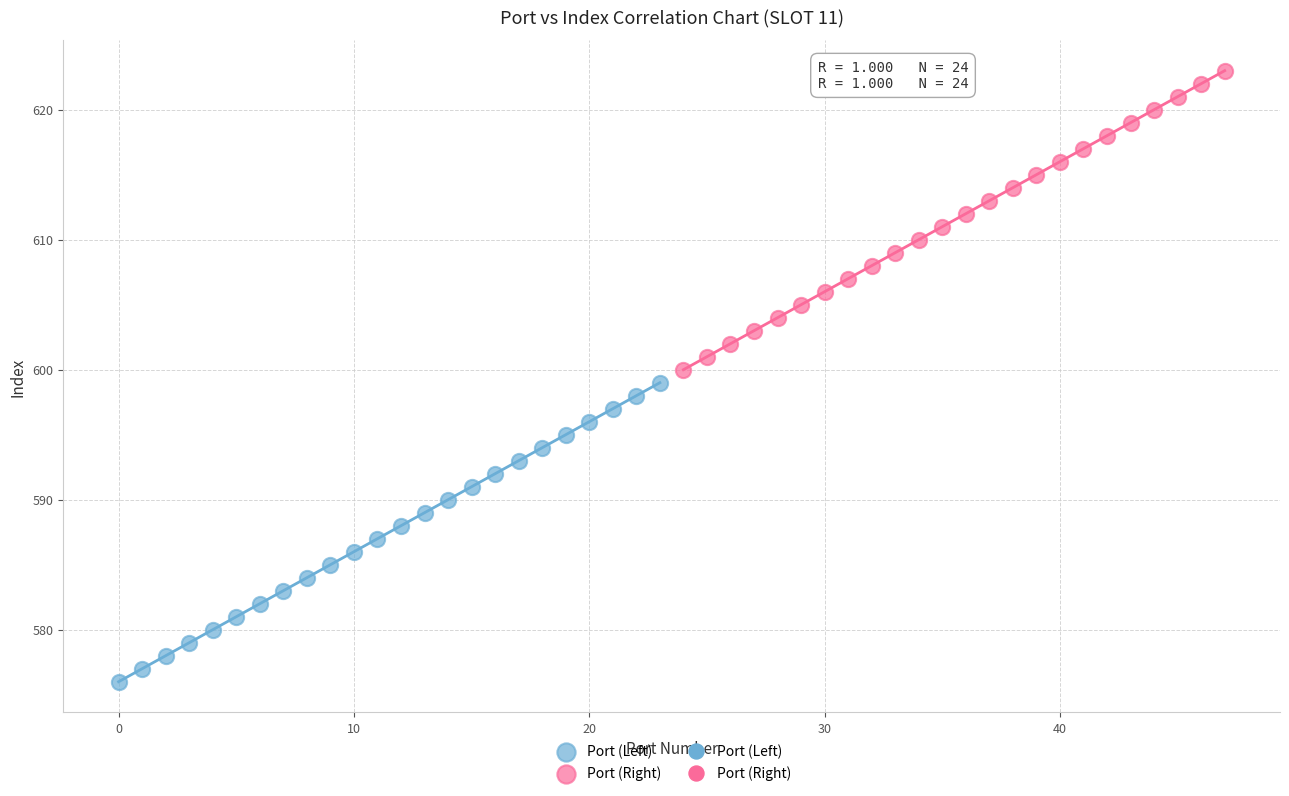

Which series contains the lowest Y value?

Port (Left)